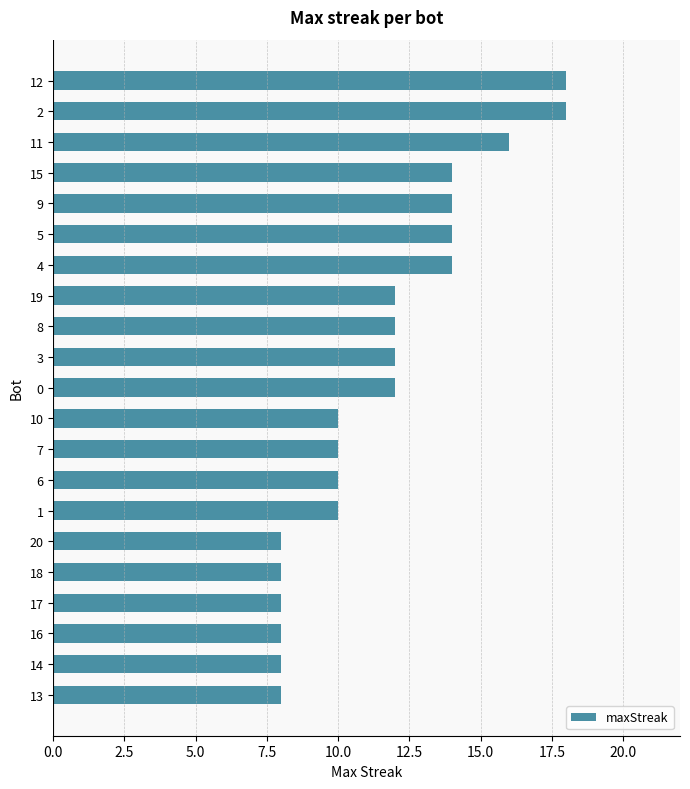

Approximately how many times larger is the value at 18 compared to 16?

1.0